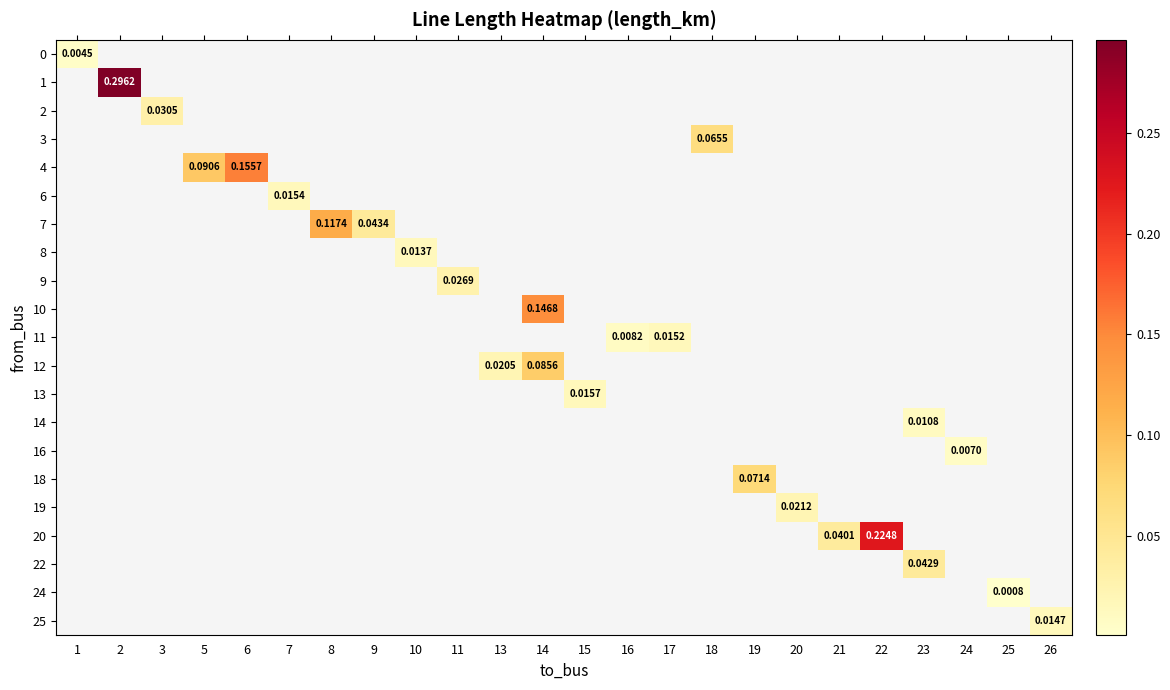

Is the value of row_6 at 24 greater than the value of row_13 at 5?

No